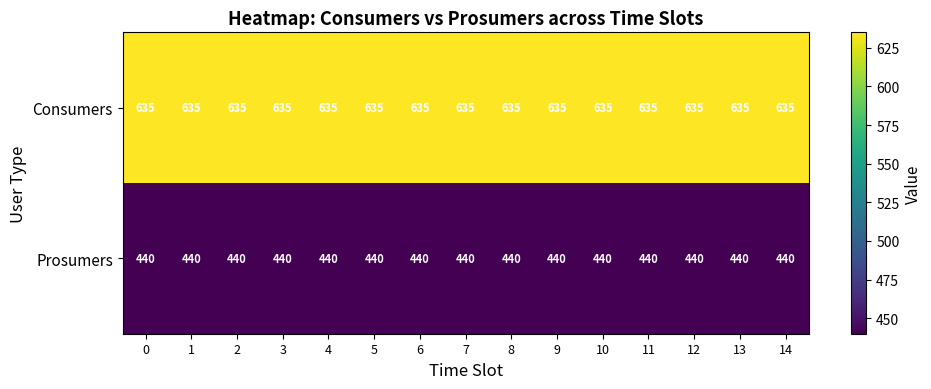

What is the sum of the Prosumers values at 12 and 10?

880